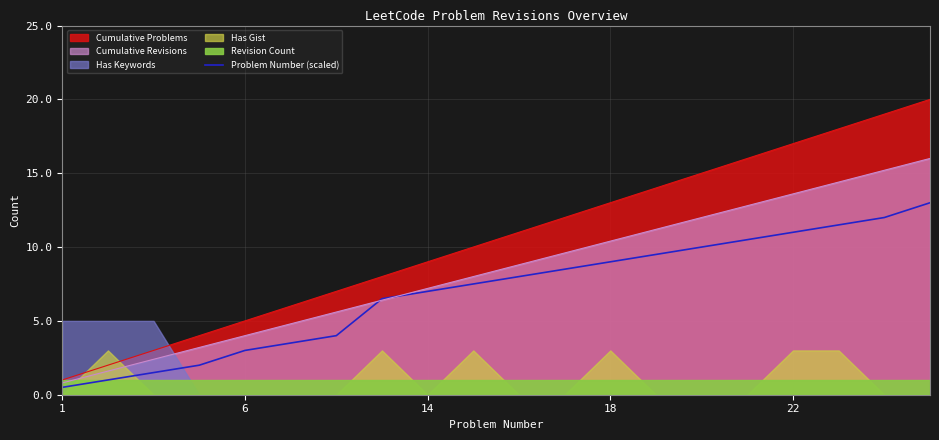

What is the lowest value of the Cumulative Problems series?

1.0